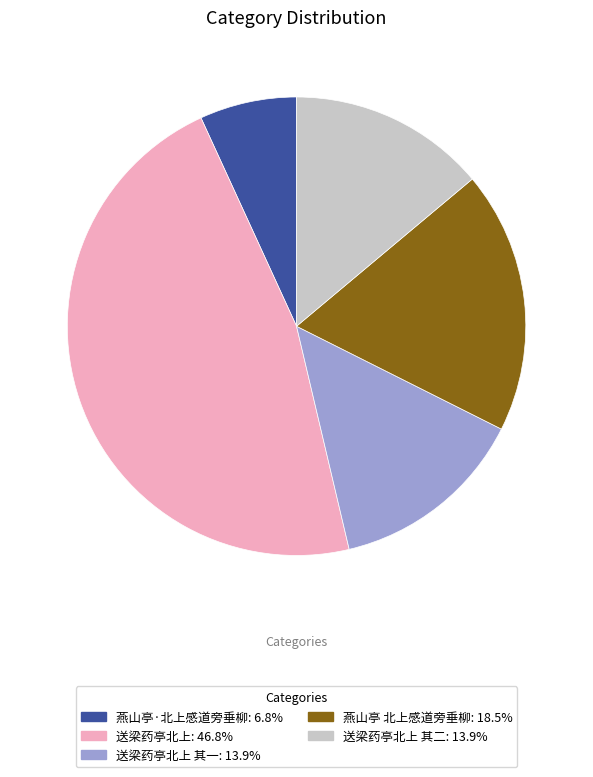

Does any single category account for the majority?

No